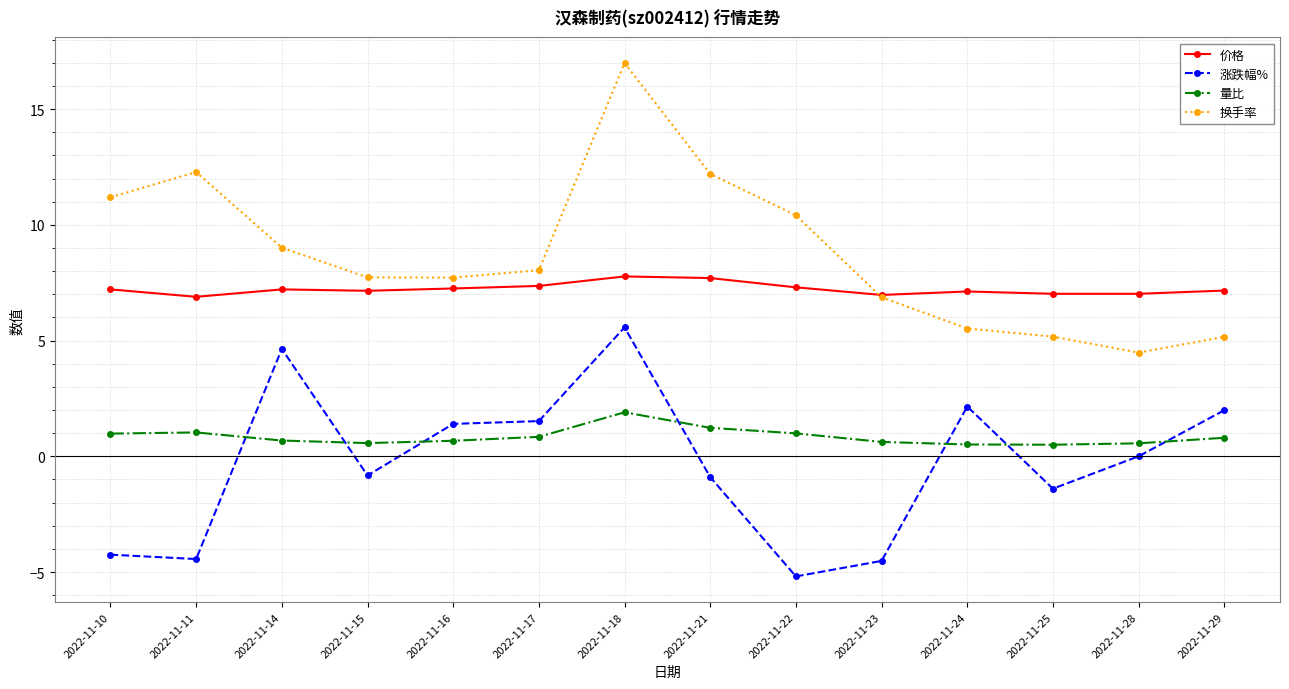

Which series has the widest spread of values?

换手率